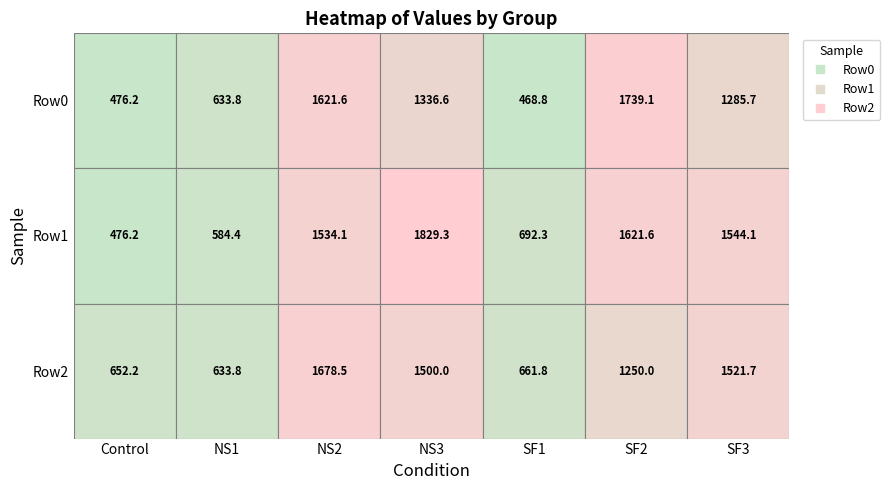

How many values in the Row0 series exceed 1285?

4